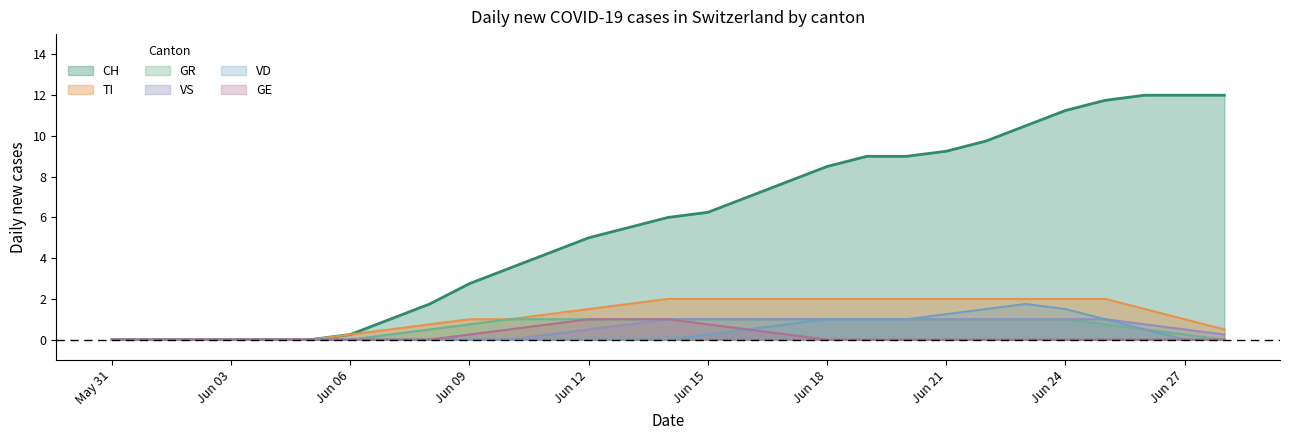

What is the difference between the highest and lowest values at Jun 12?

5.0